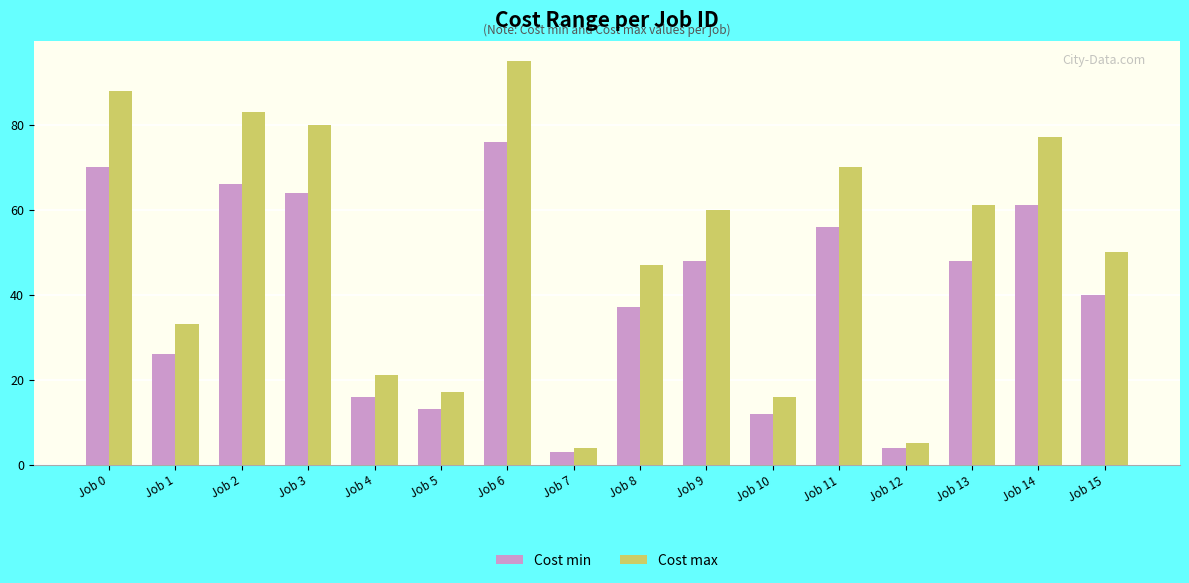

At how many categories does at least one series exceed 92?

1